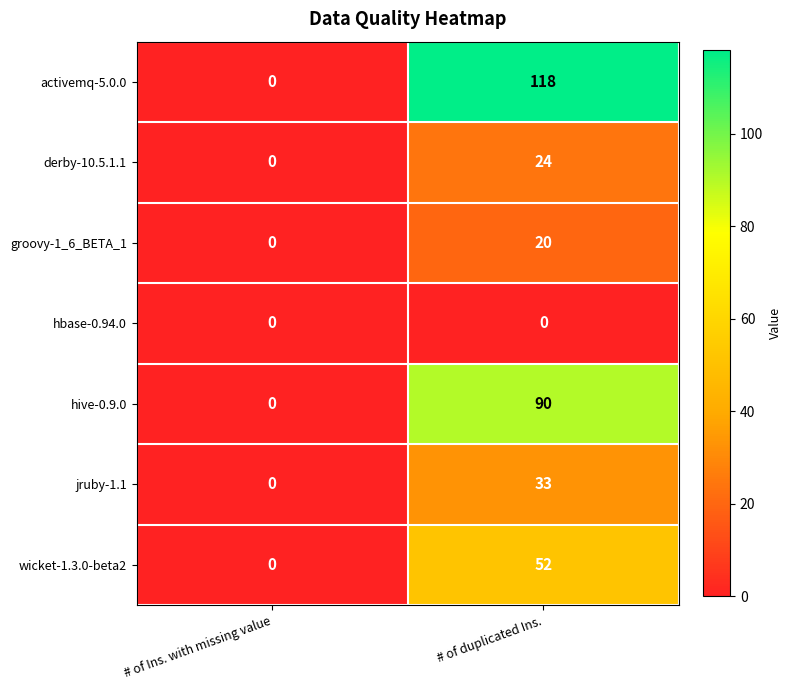

Is it true that activemq-5.0.0 equals 65 at # of duplicated Ins.?

False